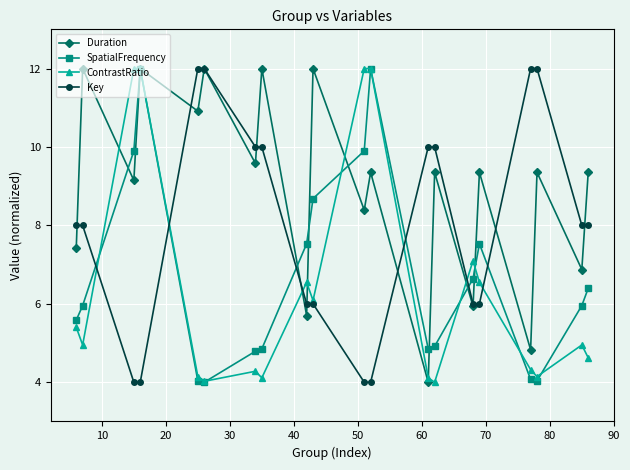

What is the minimum value for Duration?

4.0